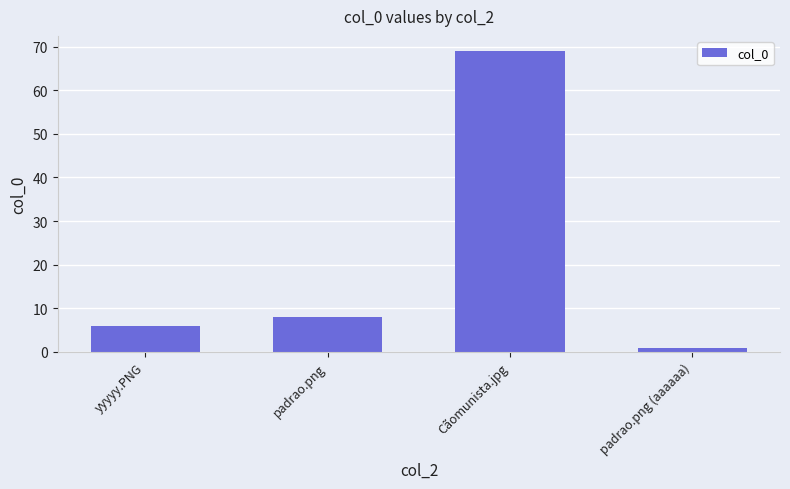

What is the minimum value shown in the chart?

1